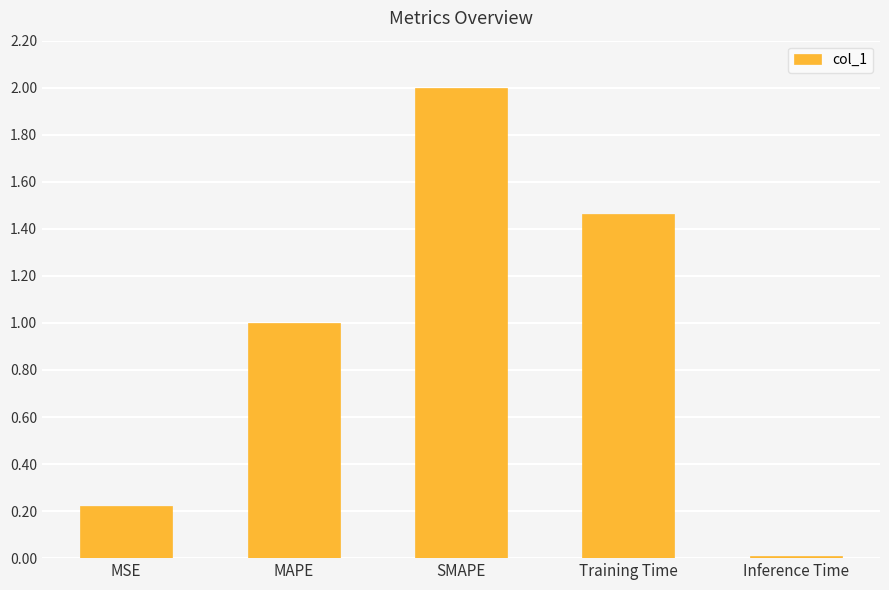

What is the ratio of the value at MAPE to the value at SMAPE?

0.5